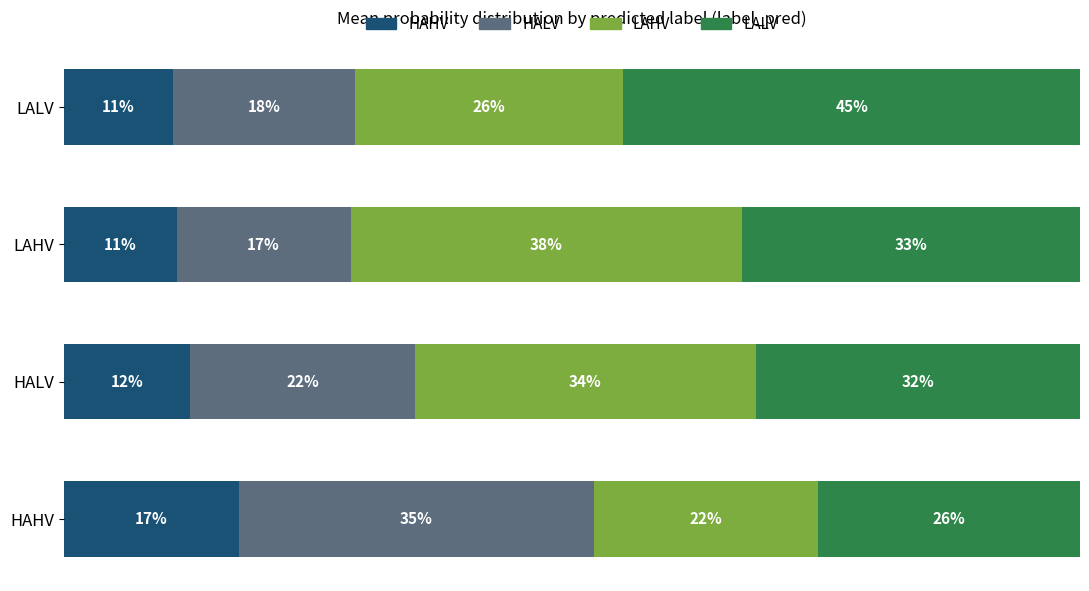

What are all the series names shown in the legend?

HAHV, HALV, LAHV, LALV